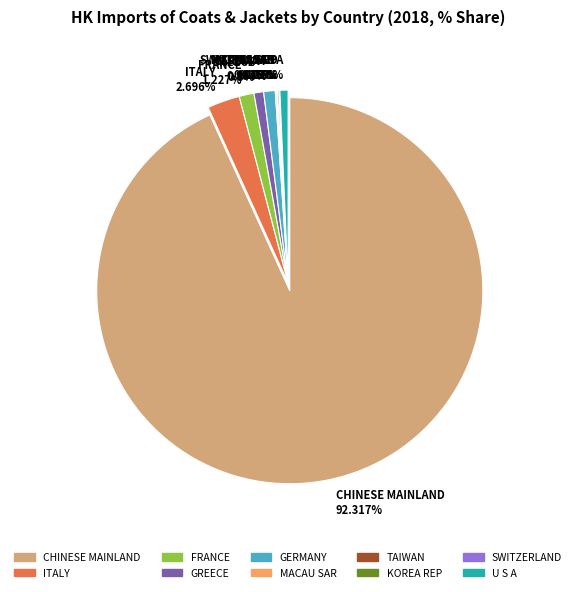

Count the number of slices in the pie.

10